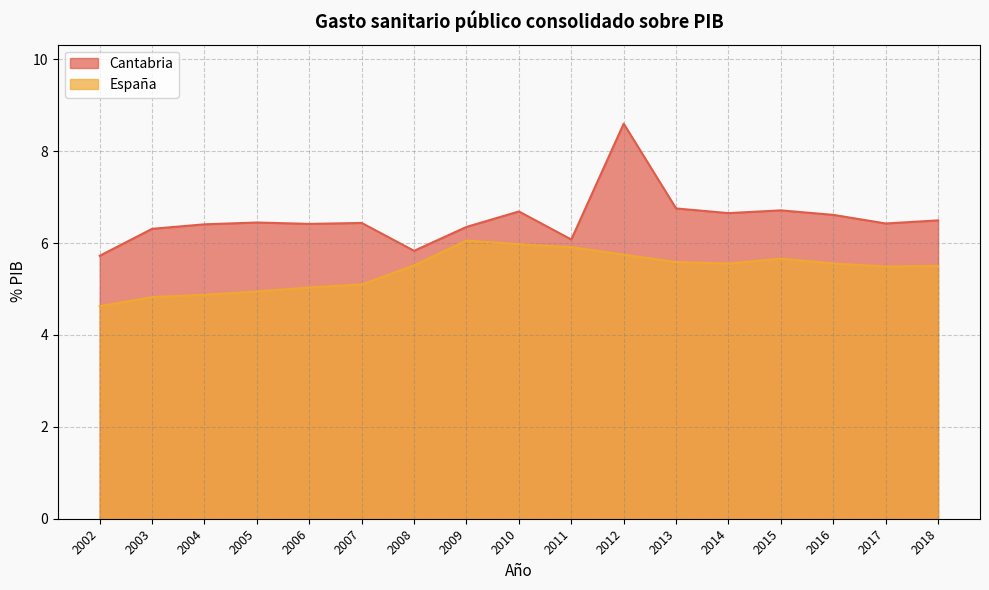

What is the difference between the maximum and second lowest values in the España series?

1.2